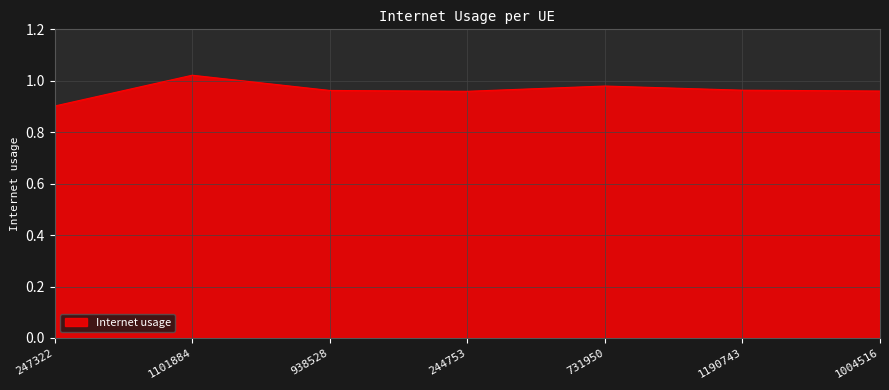

Which category has the highest value across all series?

1101884